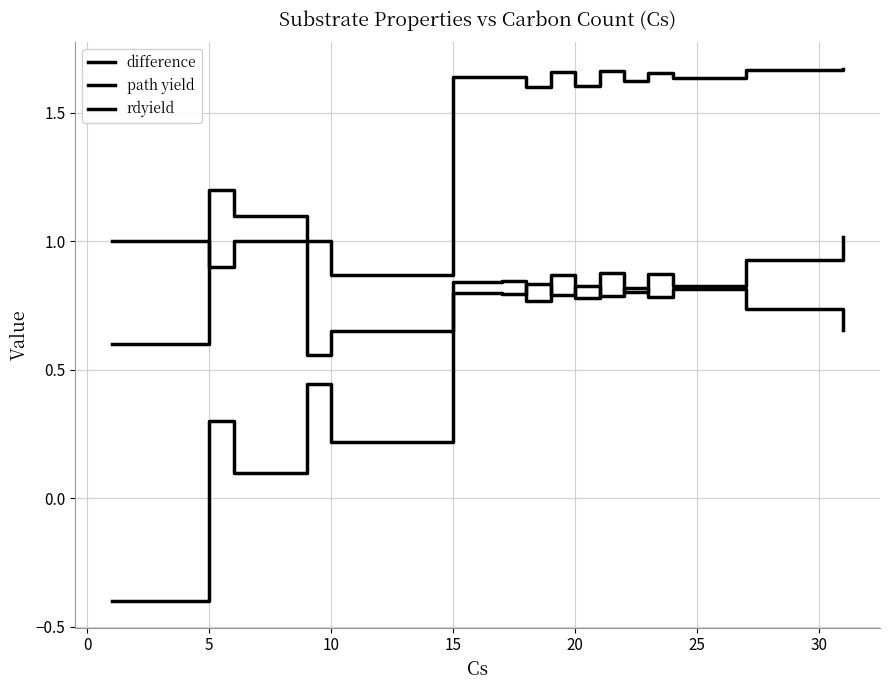

Where is the first local maximum for path yield?

5